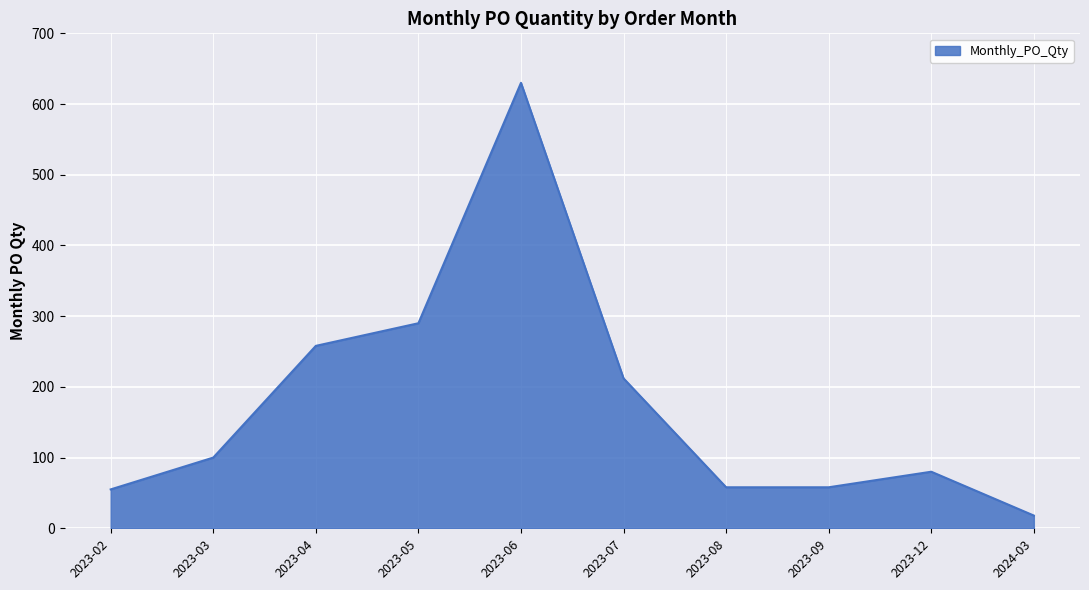

The value at 2024-03 is 18. True or false?

True